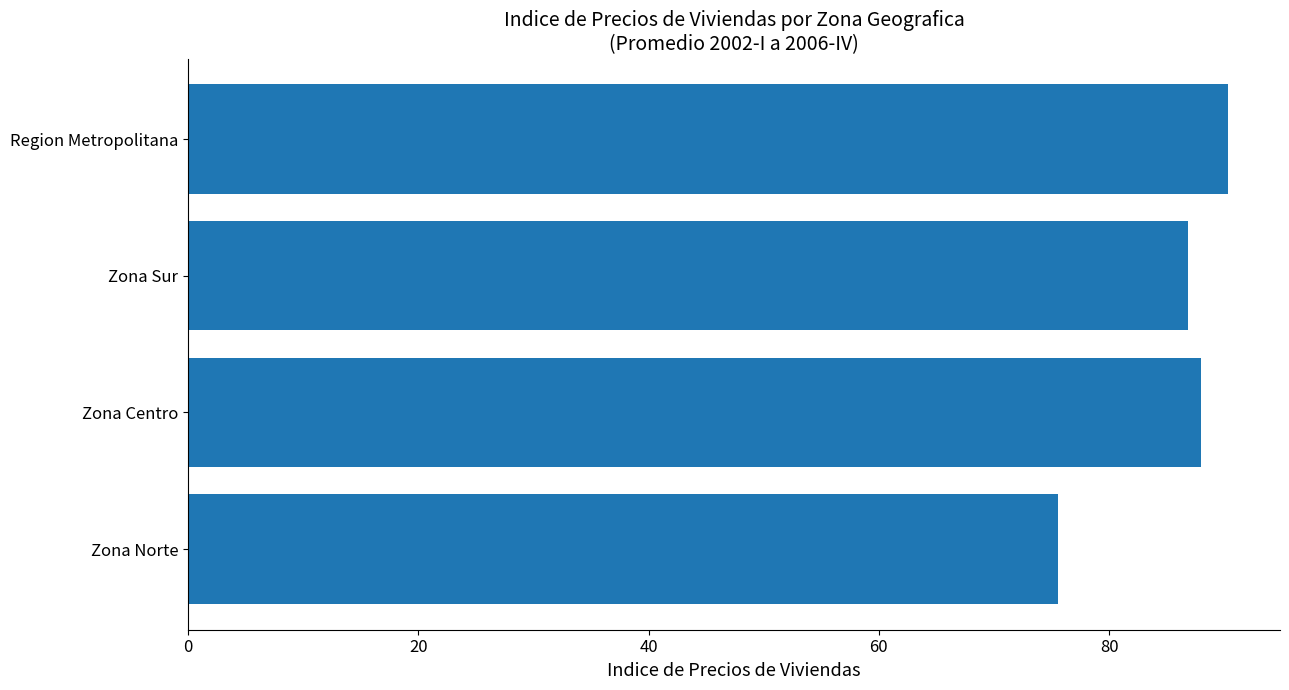

How many bars are there in total?

4